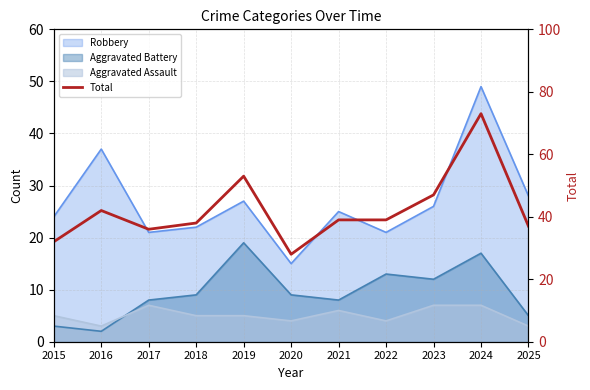

How many lines are shown in the chart?

1